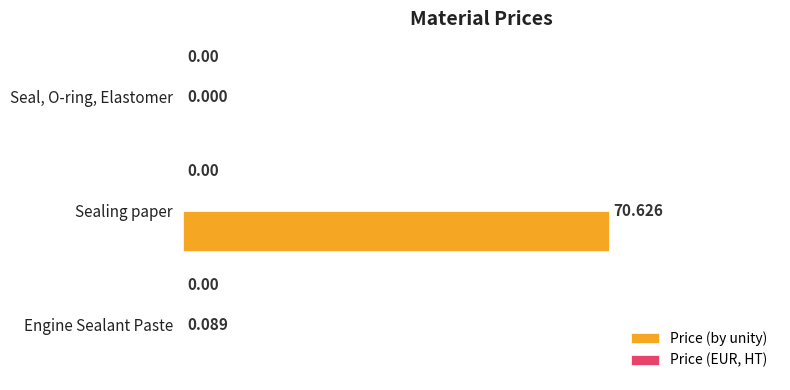

At which label is the value closest to 35?

Engine Sealant Paste